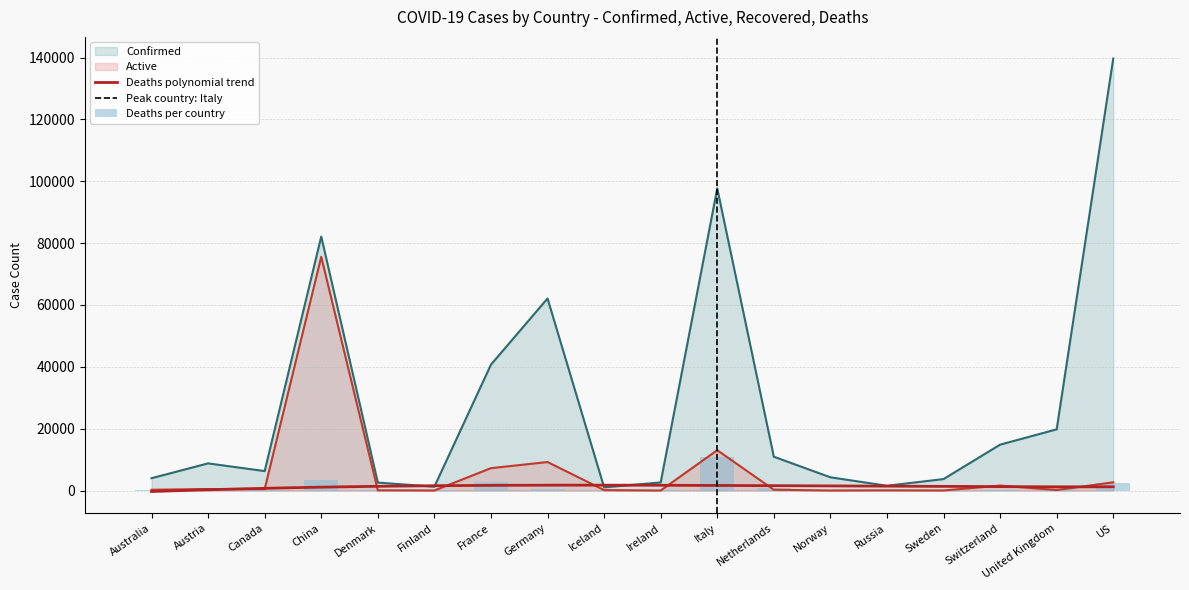

The value of Recovered at Germany is 13970. True or false?

False